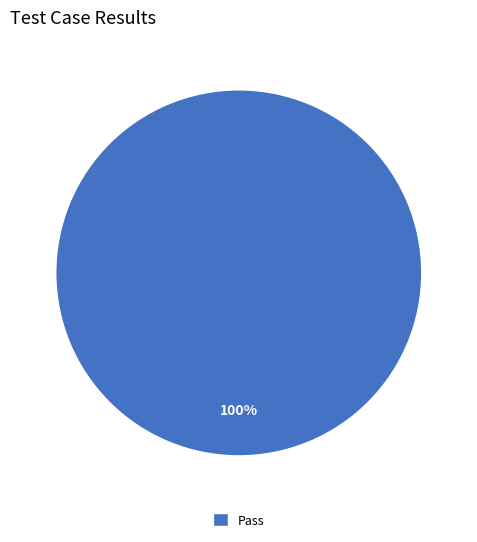

To the nearest percent, what percentage of the pie is Pass?

100%